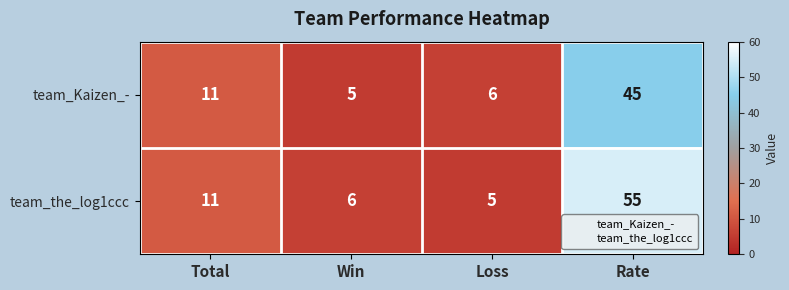

What is the sum of the team_Kaizen_- values at Total and Loss?

17